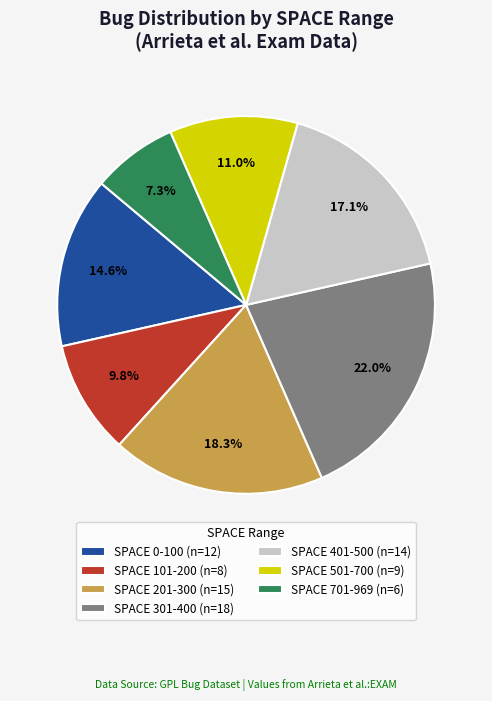

Does any single category account for the majority?

No